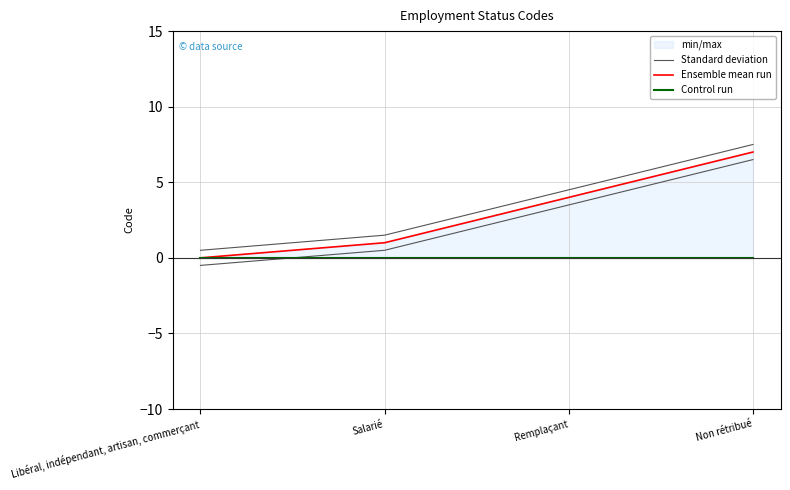

At how many categories does at least one series exceed 2?

2